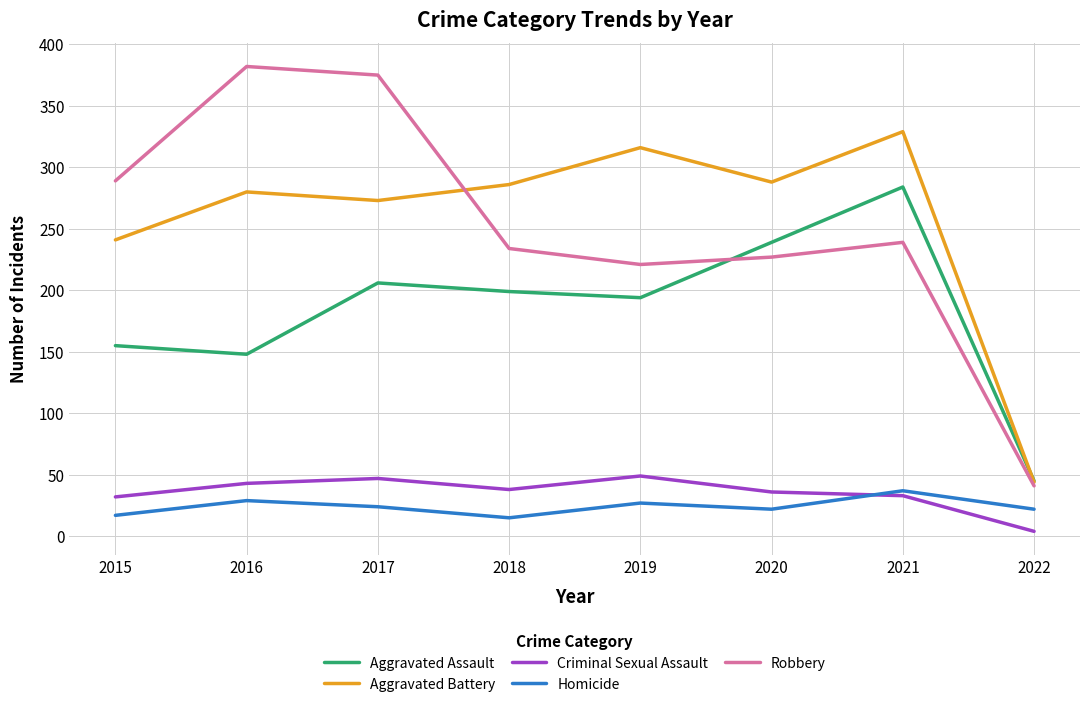

Is the value of Criminal Sexual Assault at 2019 greater than the value of Aggravated Assault at 2018?

No